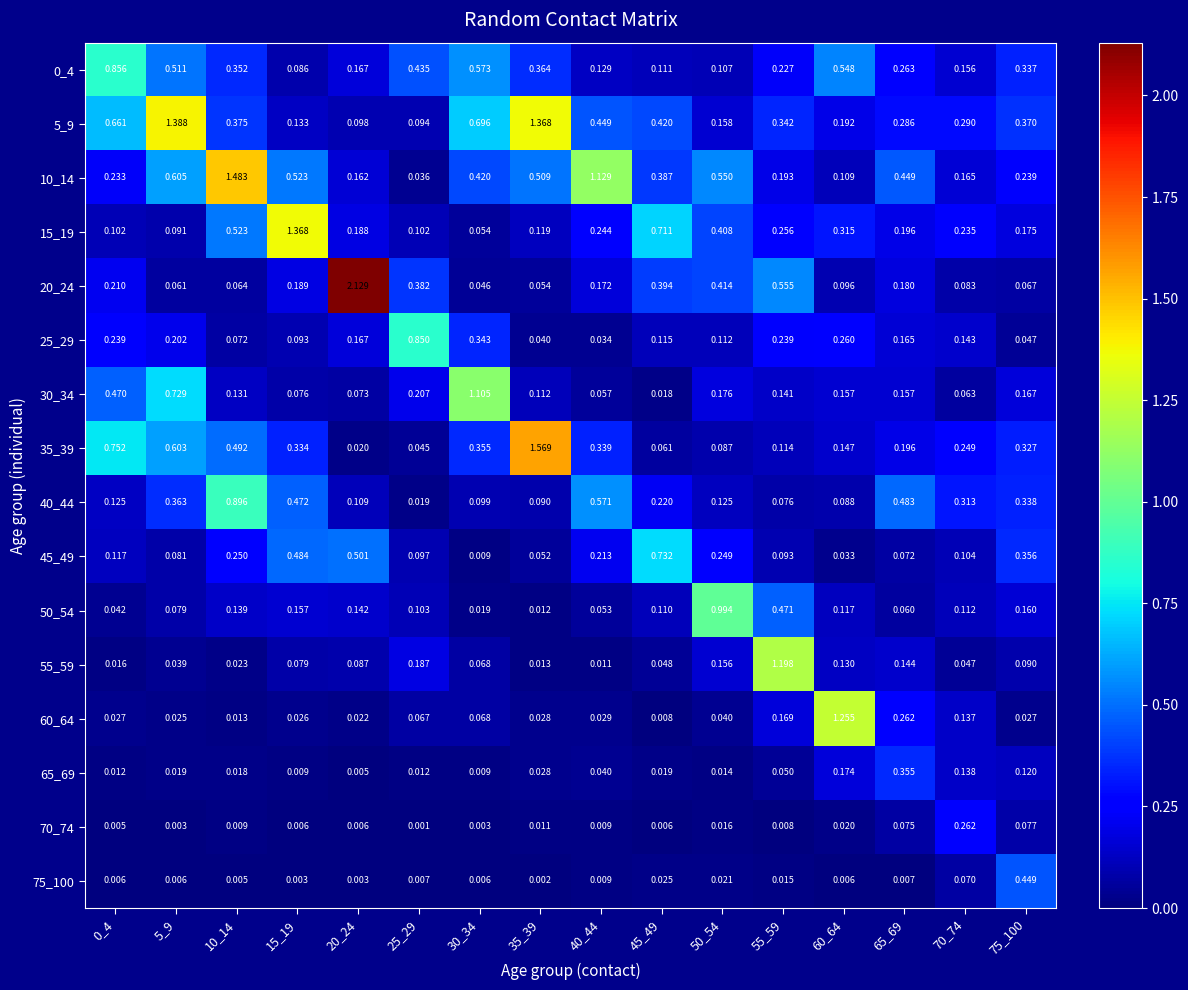

Reading left to right, list all the values displayed in this chart.

0_4: 0_4=0.9	5_9=0.5	10_14=0.4	15_19=0.1	20_24=0.2	25_29=0.4	30_34=0.6	35_39=0.4	40_44=0.1	45_49=0.1	50_54=0.1	55_59=0.2	60_64=0.5	65_69=0.3	70_74=0.2	75_100=0.3
5_9: 0_4=0.7	5_9=1.4	10_14=0.4	15_19=0.1	20_24=0.1	25_29=0.1	30_34=0.7	35_39=1.4	40_44=0.4	45_49=0.4	50_54=0.2	55_59=0.3	60_64=0.2	65_69=0.3	70_74=0.3	75_100=0.4
10_14: 0_4=0.2	5_9=0.6	10_14=1.5	15_19=0.5	20_24=0.2	25_29=0.0	30_34=0.4	35_39=0.5	40_44=1.1	45_49=0.4	50_54=0.6	55_59=0.2	60_64=0.1	65_69=0.4	70_74=0.2	75_100=0.2
15_19: 0_4=0.1	5_9=0.1	10_14=0.5	15_19=1.4	20_24=0.2	25_29=0.1	30_34=0.1	35_39=0.1	40_44=0.2	45_49=0.7	50_54=0.4	55_59=0.3	60_64=0.3	65_69=0.2	70_74=0.2	75_100=0.2
20_24: 0_4=0.2	5_9=0.1	10_14=0.1	15_19=0.2	20_24=2.1	25_29=0.4	30_34=0.0	35_39=0.1	40_44=0.2	45_49=0.4	50_54=0.4	55_59=0.6	60_64=0.1	65_69=0.2	70_74=0.1	75_100=0.1
25_29: 0_4=0.2	5_9=0.2	10_14=0.1	15_19=0.1	20_24=0.2	25_29=0.8	30_34=0.3	35_39=0.0	40_44=0.0	45_49=0.1	50_54=0.1	55_59=0.2	60_64=0.3	65_69=0.2	70_74=0.1	75_100=0.0
30_34: 0_4=0.5	5_9=0.7	10_14=0.1	15_19=0.1	20_24=0.1	25_29=0.2	30_34=1.1	35_39=0.1	40_44=0.1	45_49=0.0	50_54=0.2	55_59=0.1	60_64=0.2	65_69=0.2	70_74=0.1	75_100=0.2
35_39: 0_4=0.8	5_9=0.6	10_14=0.5	15_19=0.3	20_24=0.0	25_29=0.0	30_34=0.4	35_39=1.6	40_44=0.3	45_49=0.1	50_54=0.1	55_59=0.1	60_64=0.1	65_69=0.2	70_74=0.2	75_100=0.3
40_44: 0_4=0.1	5_9=0.4	10_14=0.9	15_19=0.5	20_24=0.1	25_29=0.0	30_34=0.1	35_39=0.1	40_44=0.6	45_49=0.2	50_54=0.1	55_59=0.1	60_64=0.1	65_69=0.5	70_74=0.3	75_100=0.3
45_49: 0_4=0.1	5_9=0.1	10_14=0.2	15_19=0.5	20_24=0.5	25_29=0.1	30_34=0.0	35_39=0.1	40_44=0.2	45_49=0.7	50_54=0.2	55_59=0.1	60_64=0.0	65_69=0.1	70_74=0.1	75_100=0.4
50_54: 0_4=0.0	5_9=0.1	10_14=0.1	15_19=0.2	20_24=0.1	25_29=0.1	30_34=0.0	35_39=0.0	40_44=0.1	45_49=0.1	50_54=1.0	55_59=0.5	60_64=0.1	65_69=0.1	70_74=0.1	75_100=0.2
55_59: 0_4=0.0	5_9=0.0	10_14=0.0	15_19=0.1	20_24=0.1	25_29=0.2	30_34=0.1	35_39=0.0	40_44=0.0	45_49=0.0	50_54=0.2	55_59=1.2	60_64=0.1	65_69=0.1	70_74=0.0	75_100=0.1
60_64: 0_4=0.0	5_9=0.0	10_14=0.0	15_19=0.0	20_24=0.0	25_29=0.1	30_34=0.1	35_39=0.0	40_44=0.0	45_49=0.0	50_54=0.0	55_59=0.2	60_64=1.3	65_69=0.3	70_74=0.1	75_100=0.0
65_69: 0_4=0.0	5_9=0.0	10_14=0.0	15_19=0.0	20_24=0.0	25_29=0.0	30_34=0.0	35_39=0.0	40_44=0.0	45_49=0.0	50_54=0.0	55_59=0.1	60_64=0.2	65_69=0.4	70_74=0.1	75_100=0.1
70_74: 0_4=0.0	5_9=0.0	10_14=0.0	15_19=0.0	20_24=0.0	25_29=0.0	30_34=0.0	35_39=0.0	40_44=0.0	45_49=0.0	50_54=0.0	55_59=0.0	60_64=0.0	65_69=0.1	70_74=0.3	75_100=0.1
75_100: 0_4=0.0	5_9=0.0	10_14=0.0	15_19=0.0	20_24=0.0	25_29=0.0	30_34=0.0	35_39=0.0	40_44=0.0	45_49=0.0	50_54=0.0	55_59=0.0	60_64=0.0	65_69=0.0	70_74=0.1	75_100=0.4